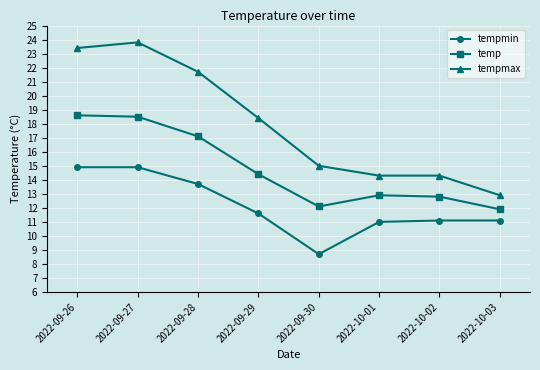

What position from the right is 2022-10-02?

2